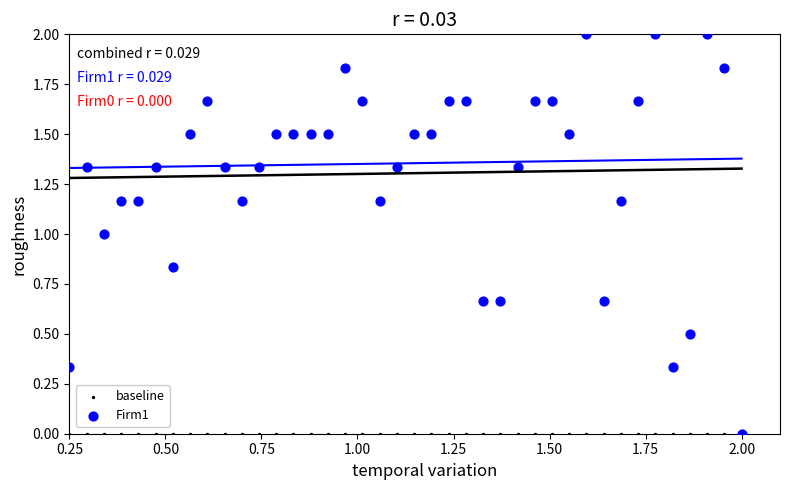

What are all the series names shown in the legend?

baseline, Firm1